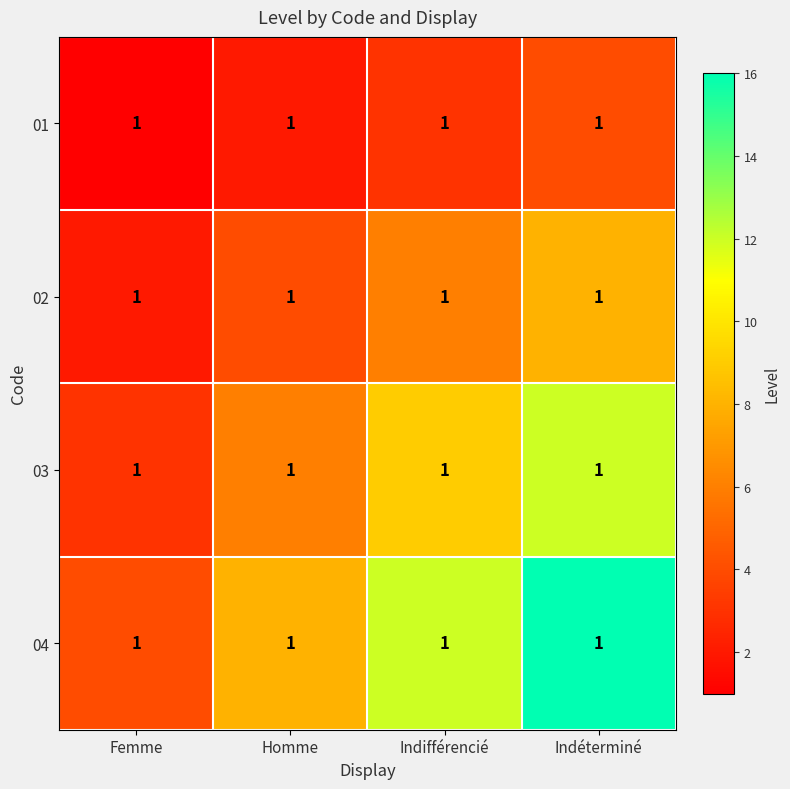

Reading right to left, transcribe all the data shown in this chart.

01: Indéterminé=1	Indifférencié=1	Homme=1	Femme=1
02: Indéterminé=1	Indifférencié=1	Homme=1	Femme=1
03: Indéterminé=1	Indifférencié=1	Homme=1	Femme=1
04: Indéterminé=1	Indifférencié=1	Homme=1	Femme=1